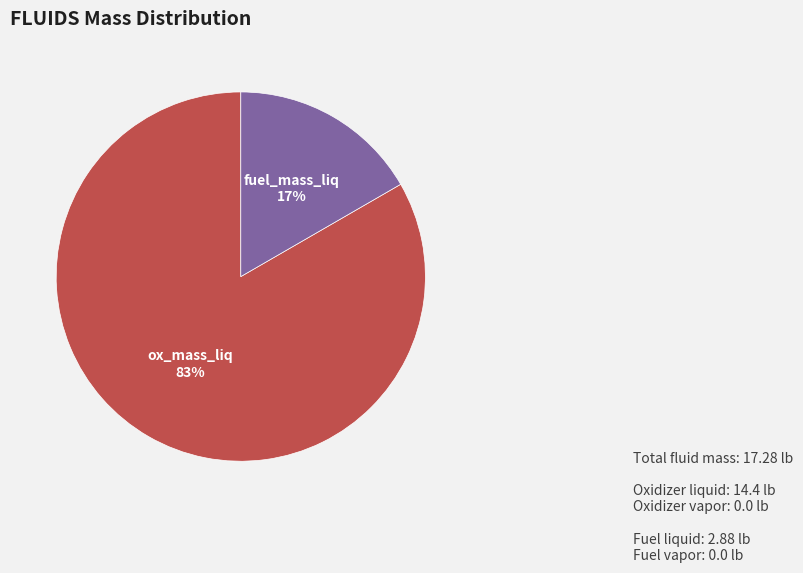

To the nearest percent, what is the average slice percentage?

50%